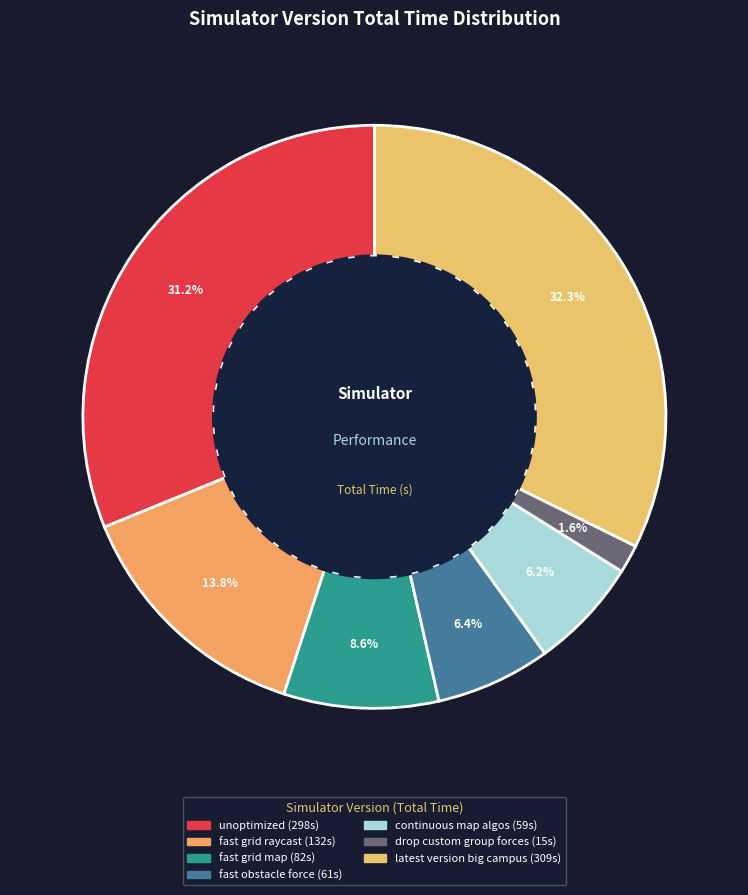

How many slices are in this pie chart?

7